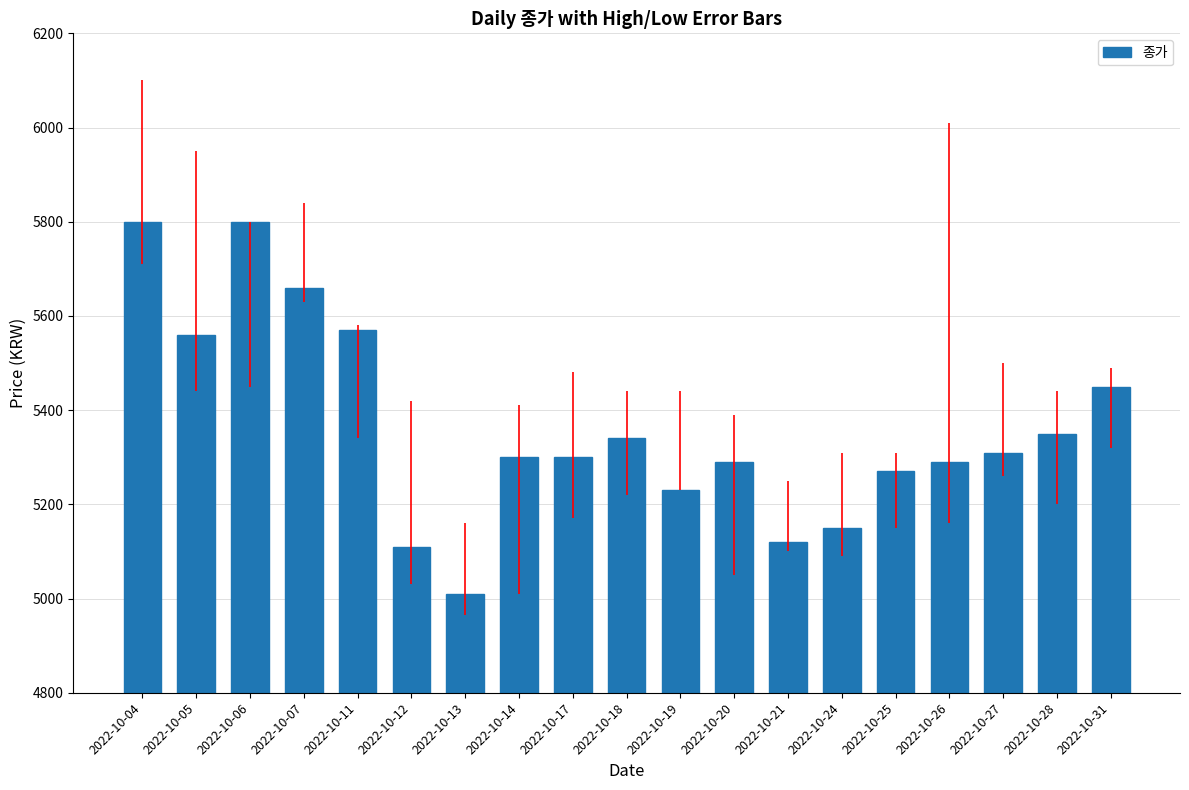

Is it true that the value at 2022-10-14 is 3411?

False